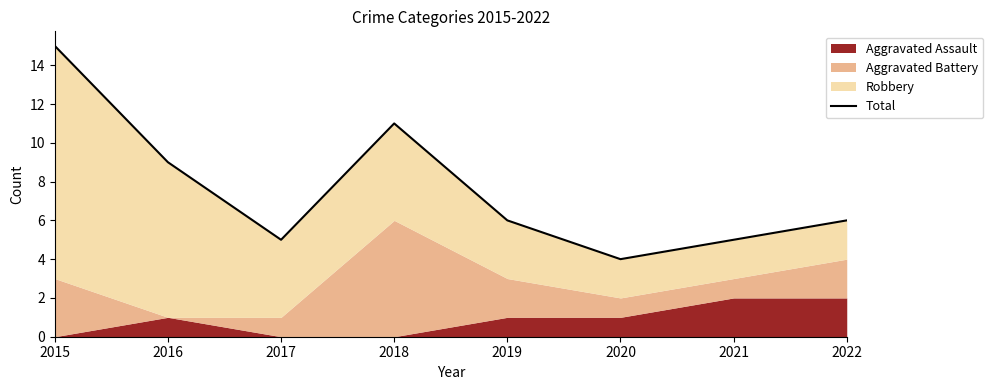

Reading left to right, transcribe all the data shown in this chart.

15	9	5	11	6	4	5	6